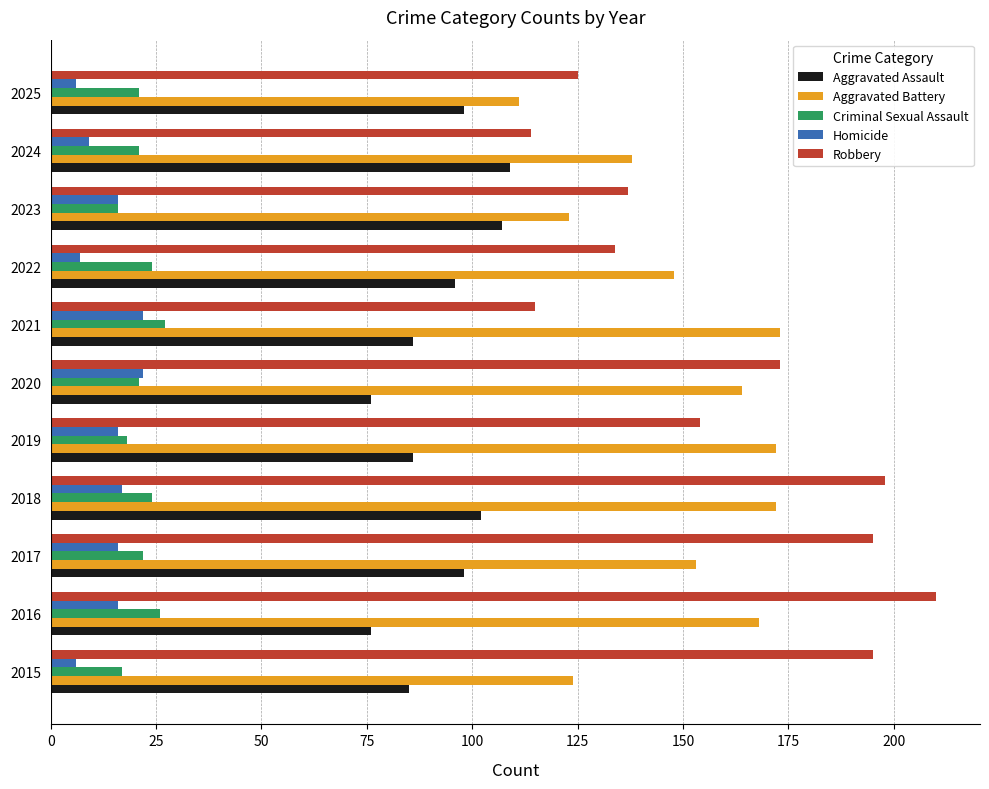

Which series has the largest range (max minus min)?

Robbery